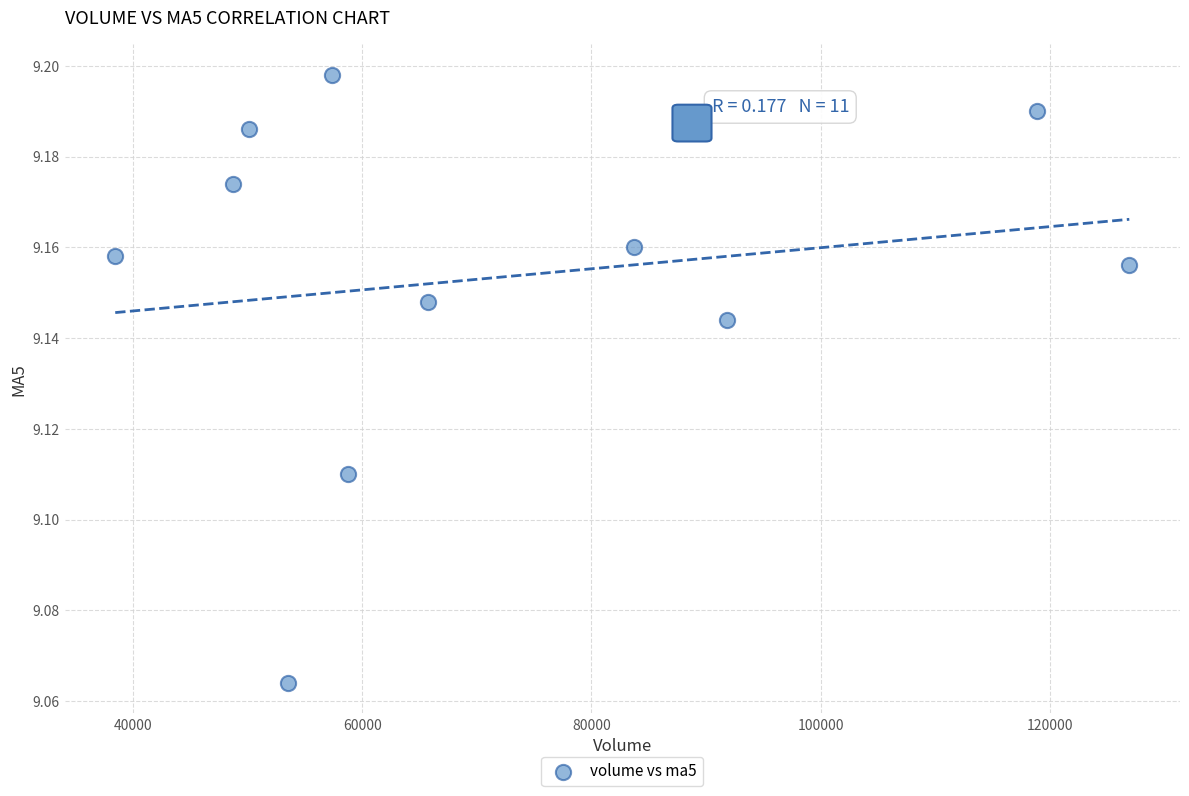

What is the average X value?

72170.5